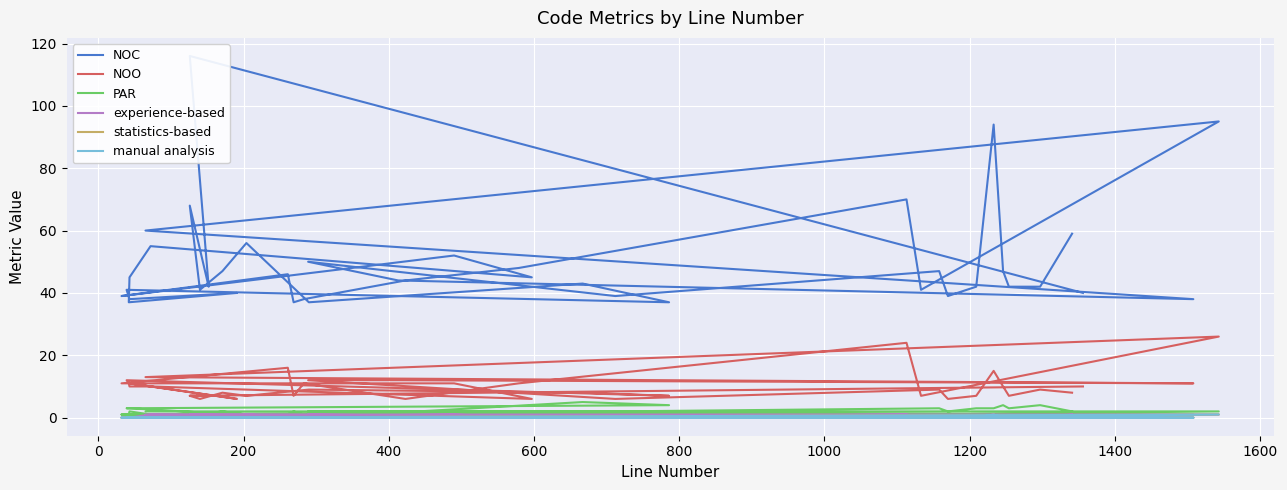

Is the value of manual analysis at 38 greater than the value of experience-based at 39?

No